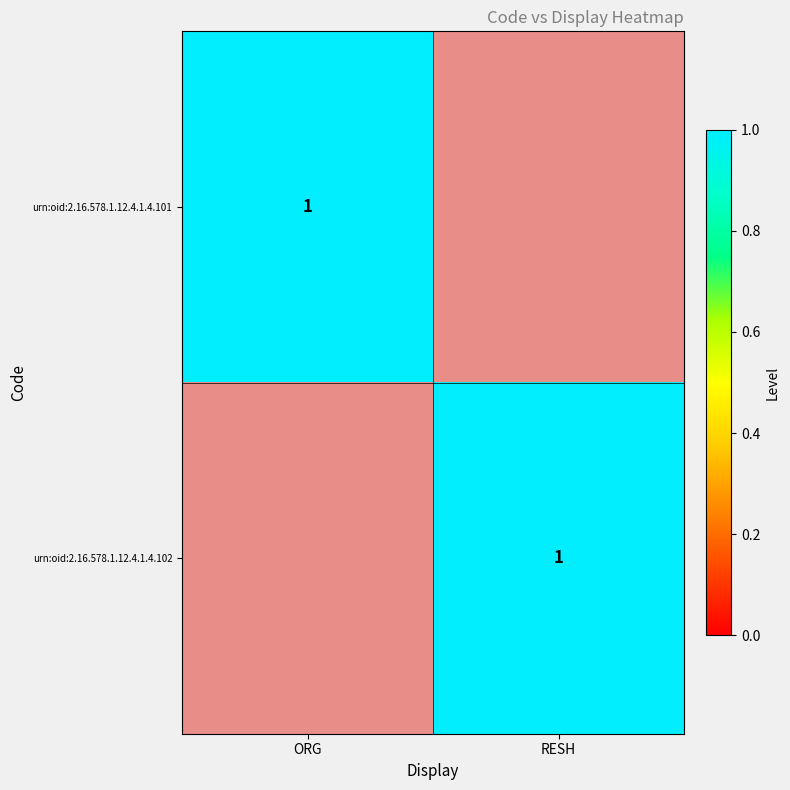

Is the value of urn:oid:2.16.578.1.12.4.1.4.102 at ORG greater than the value of urn:oid:2.16.578.1.12.4.1.4.101 at ORG?

No